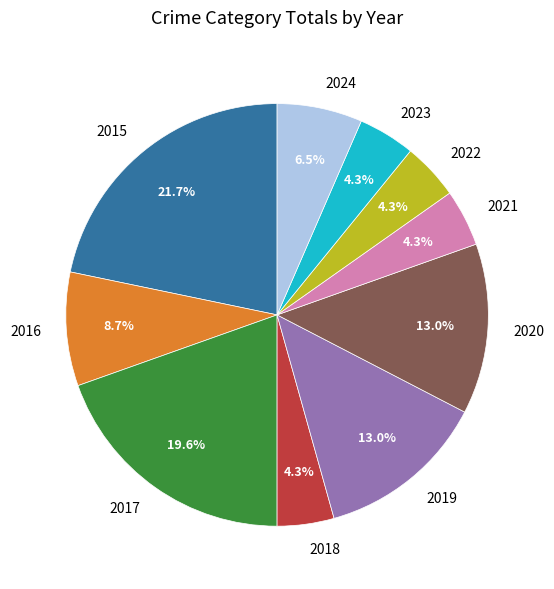

What is the total percentage of 2022 and 2016?

13.0%